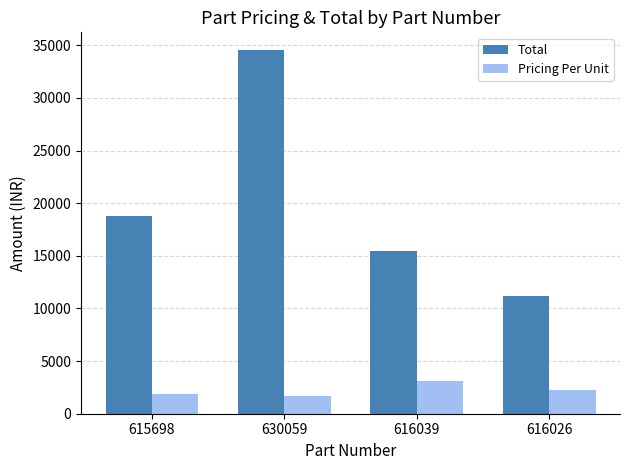

What is the label of the 4th bar from the right?

615698